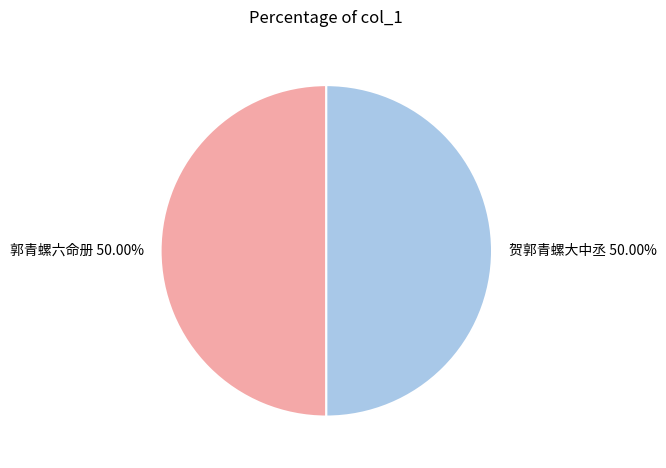

How many segments does this pie chart have?

2